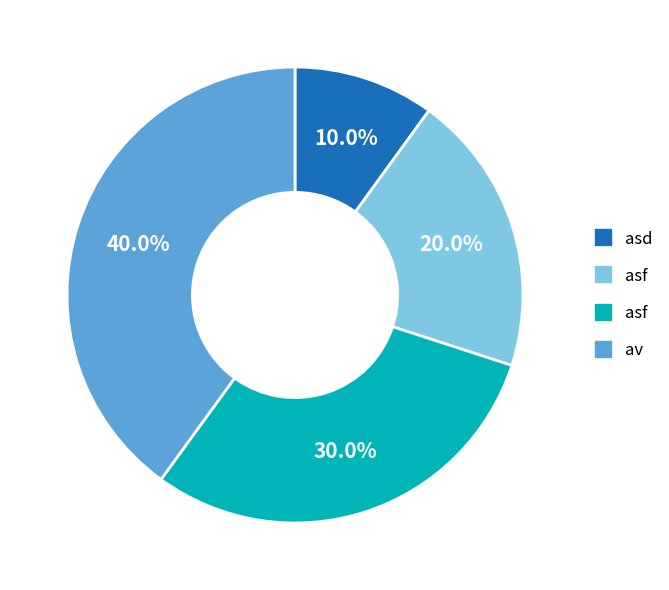

Is there any slice that represents more than half of the pie?

No